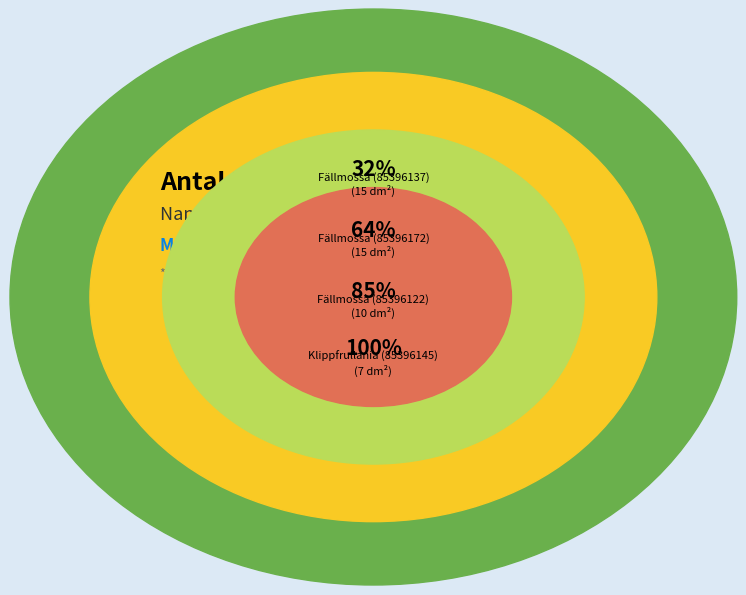

To the nearest percent, what is the average slice percentage?

25%